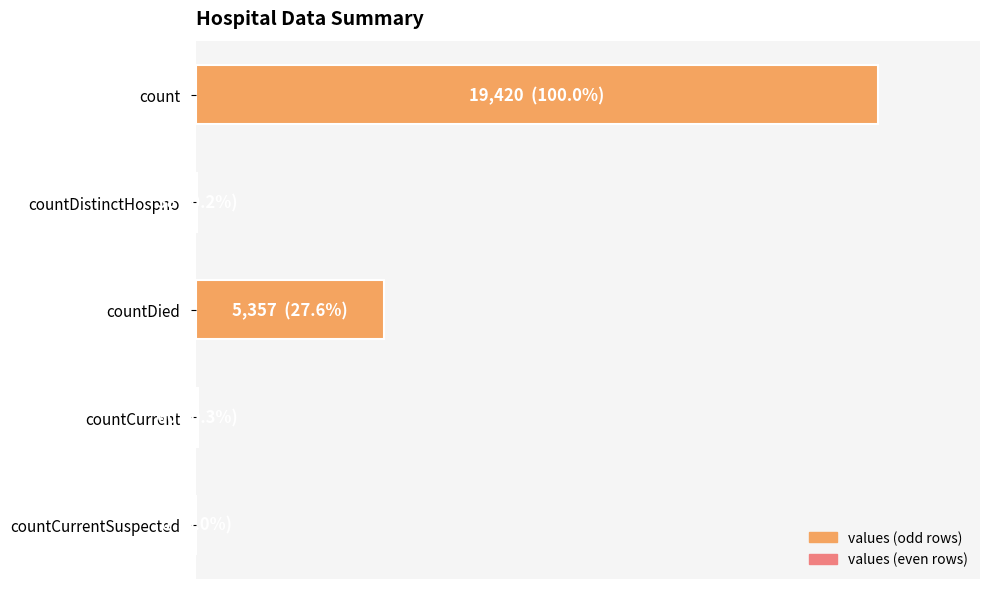

How many values are below 60?

2